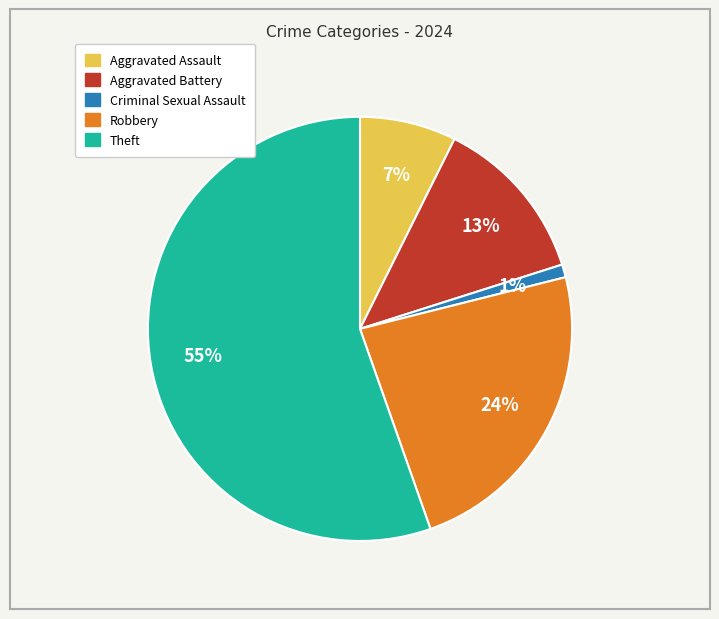

To the nearest percent, what percentage of the pie is Aggravated Assault?

7%